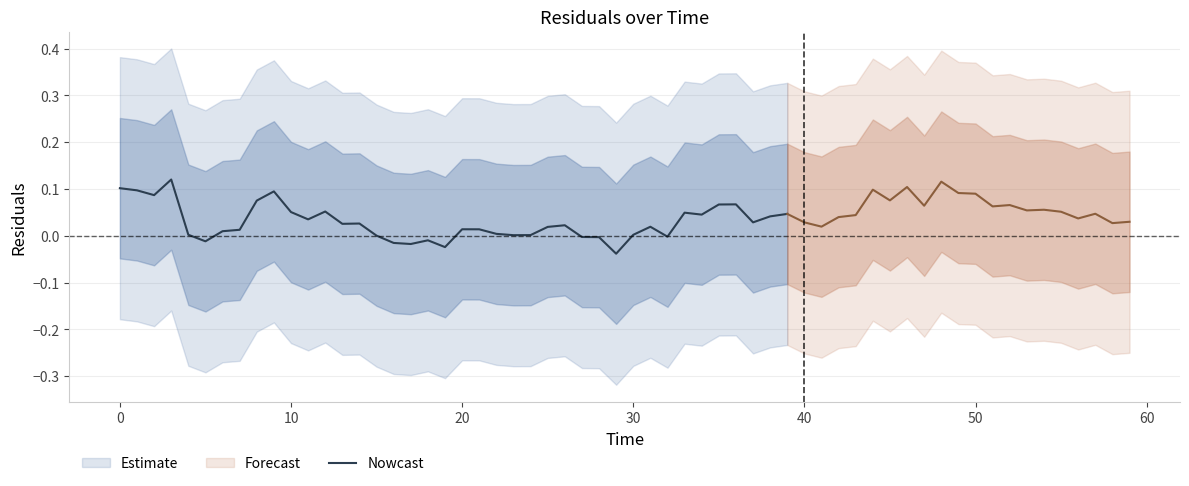

How many lines are shown in the chart?

1